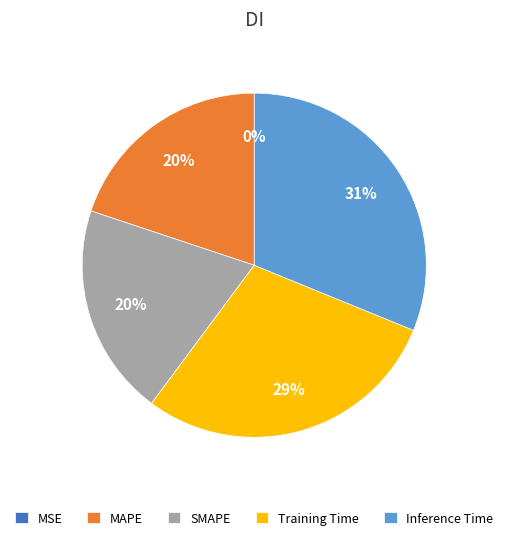

Is it true that MAPE is 35% of the pie?

False